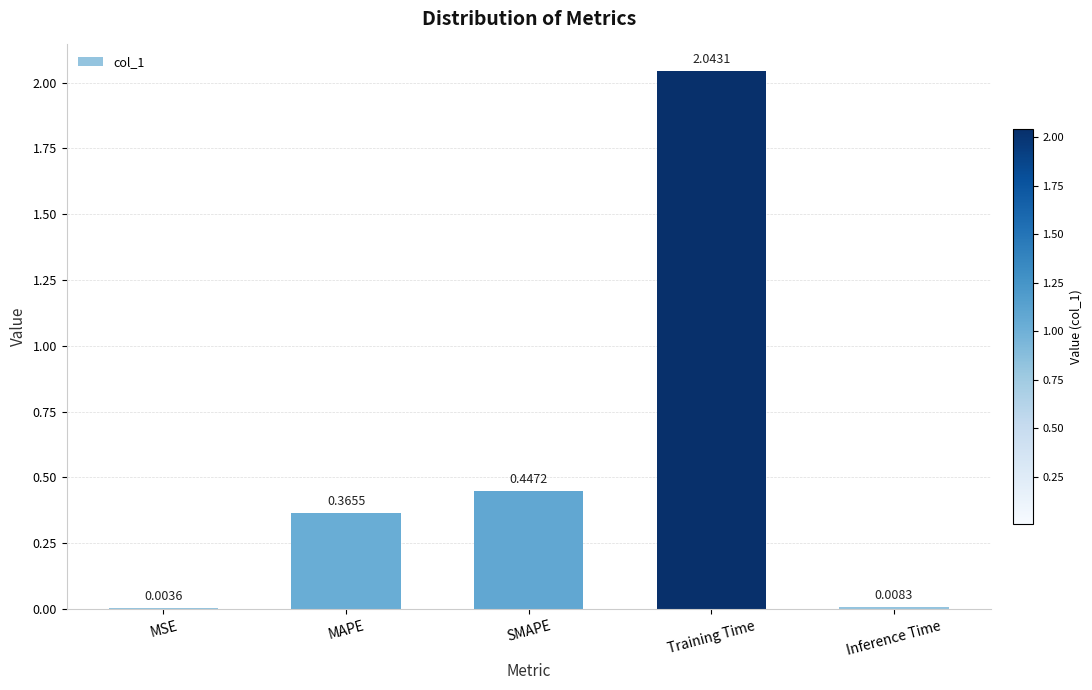

At which category does the chart reach its peak across all series?

Training Time